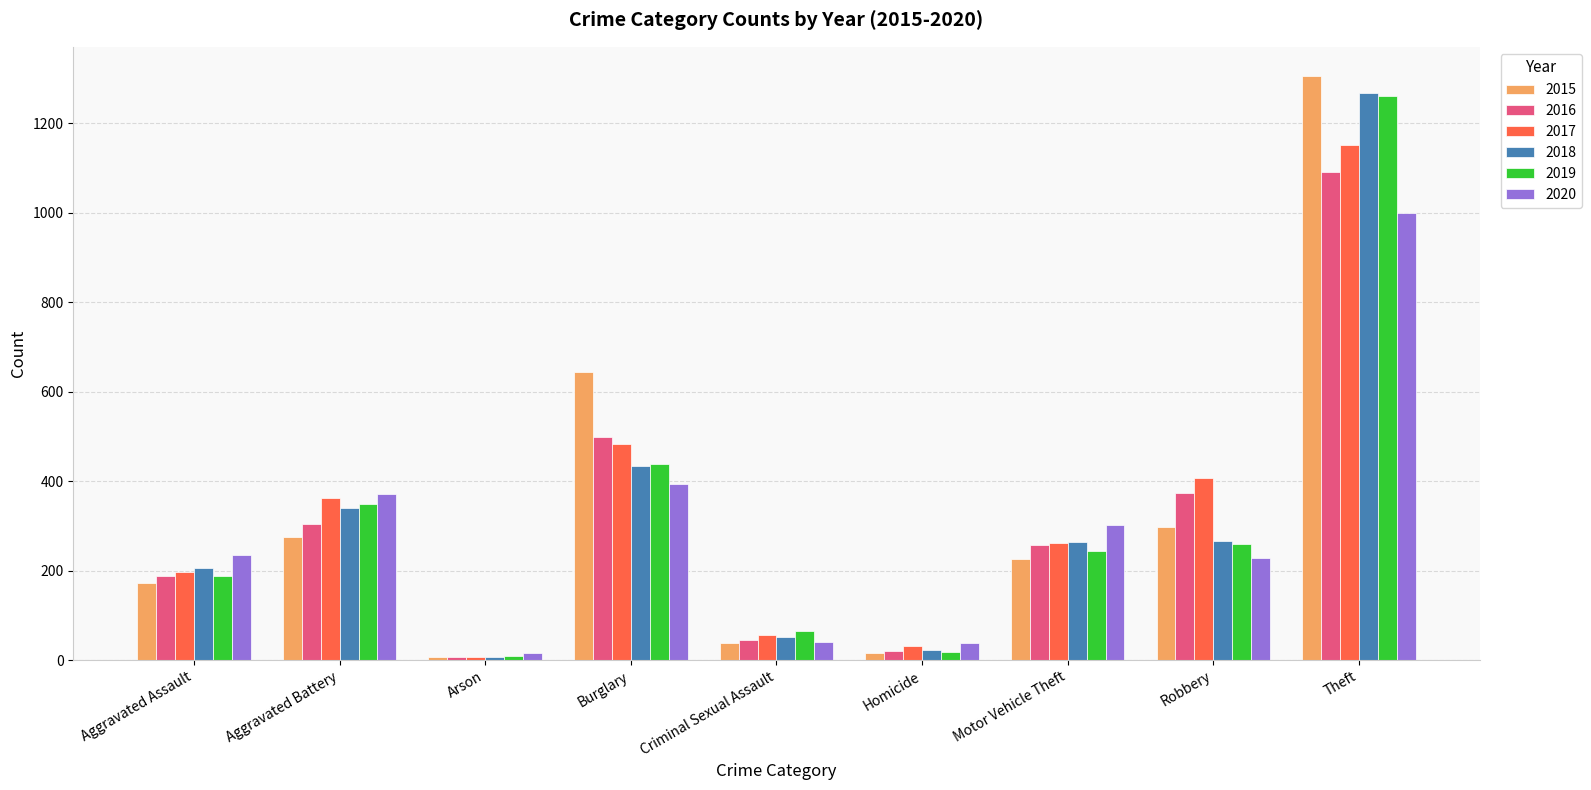

At which label does 2017 first exceed 262?

Aggravated Battery